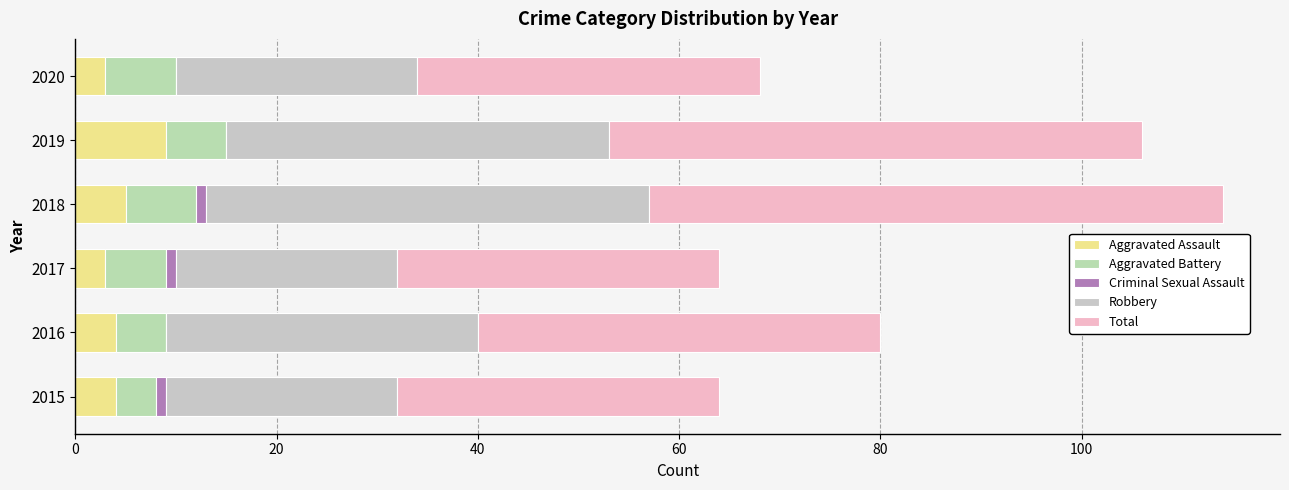

Count the number of categories in the chart.

6